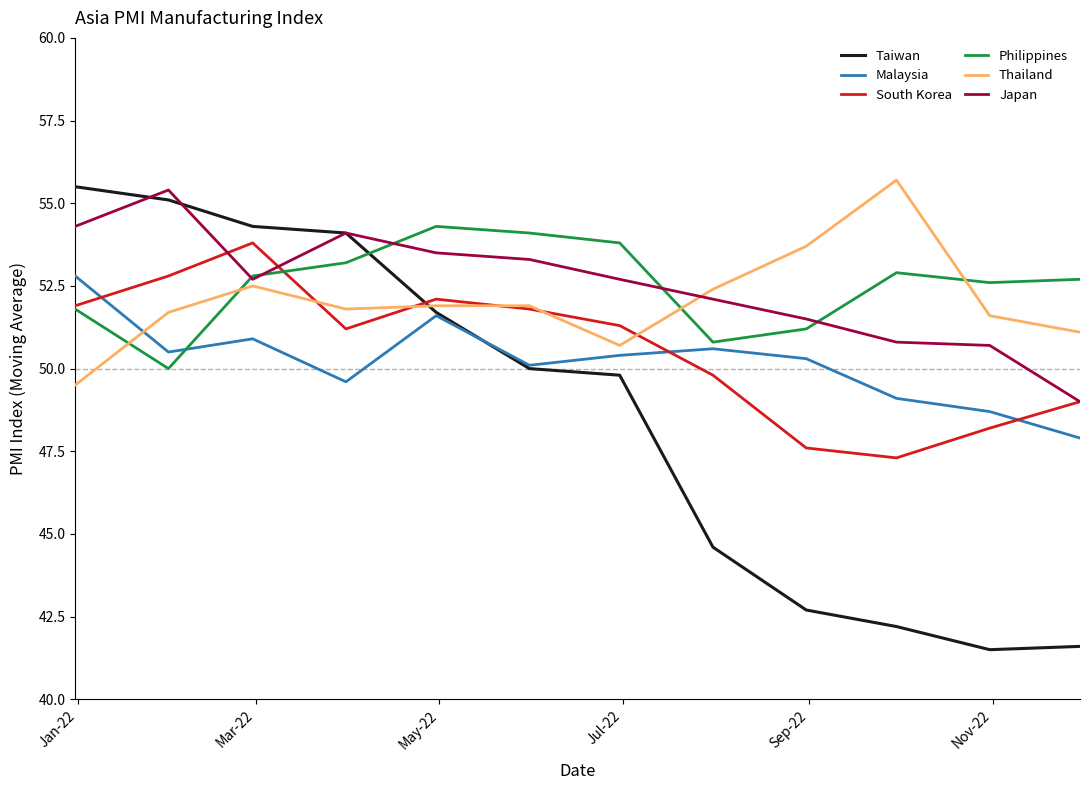

Which series has the widest spread of values?

Taiwan